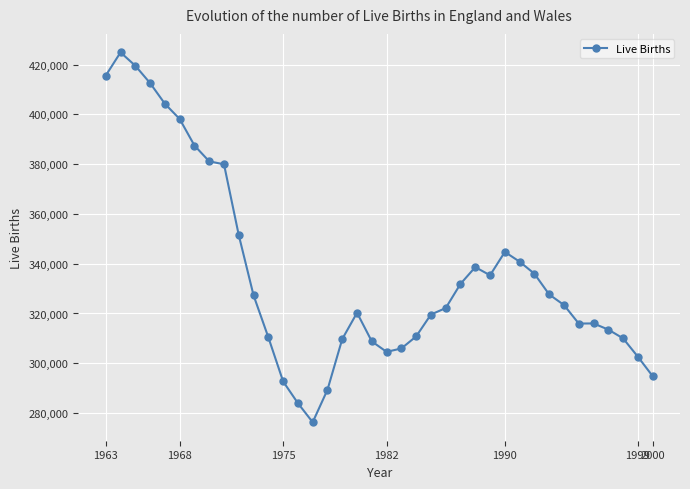

What is the value of the 4th point from the left?

412561